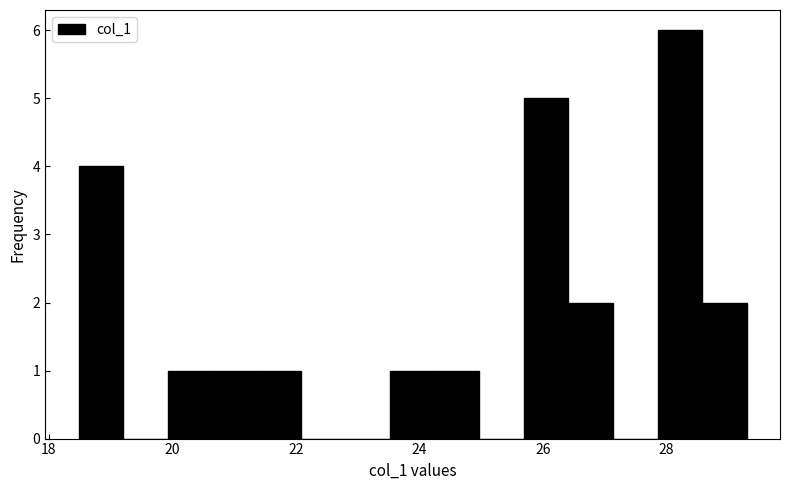

Read against the x-axis, roughly where is the centre of the tallest bar?

28.2